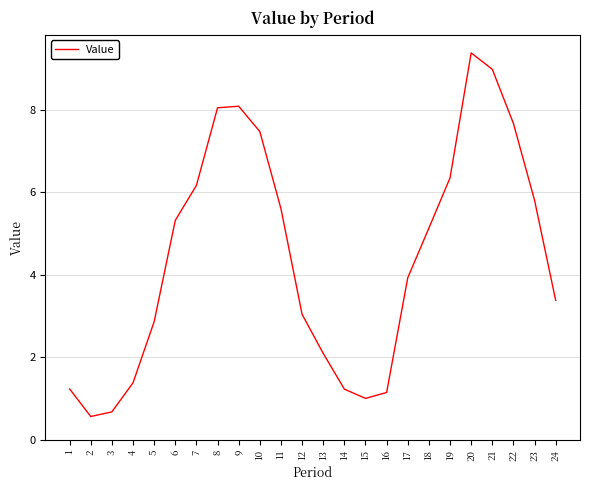

What is the minimum value shown in the chart?

0.6